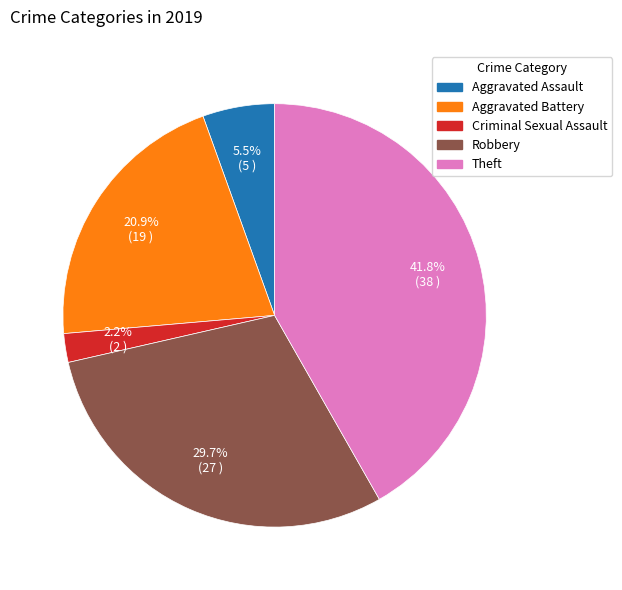

Does any single category account for the majority?

No